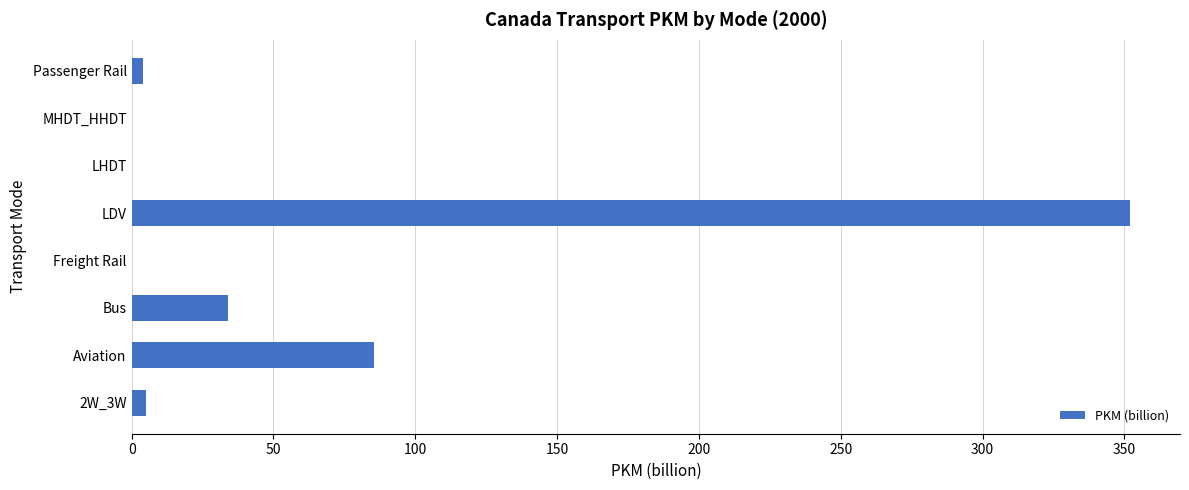

Is it true that the value at Aviation is 85.5?

True